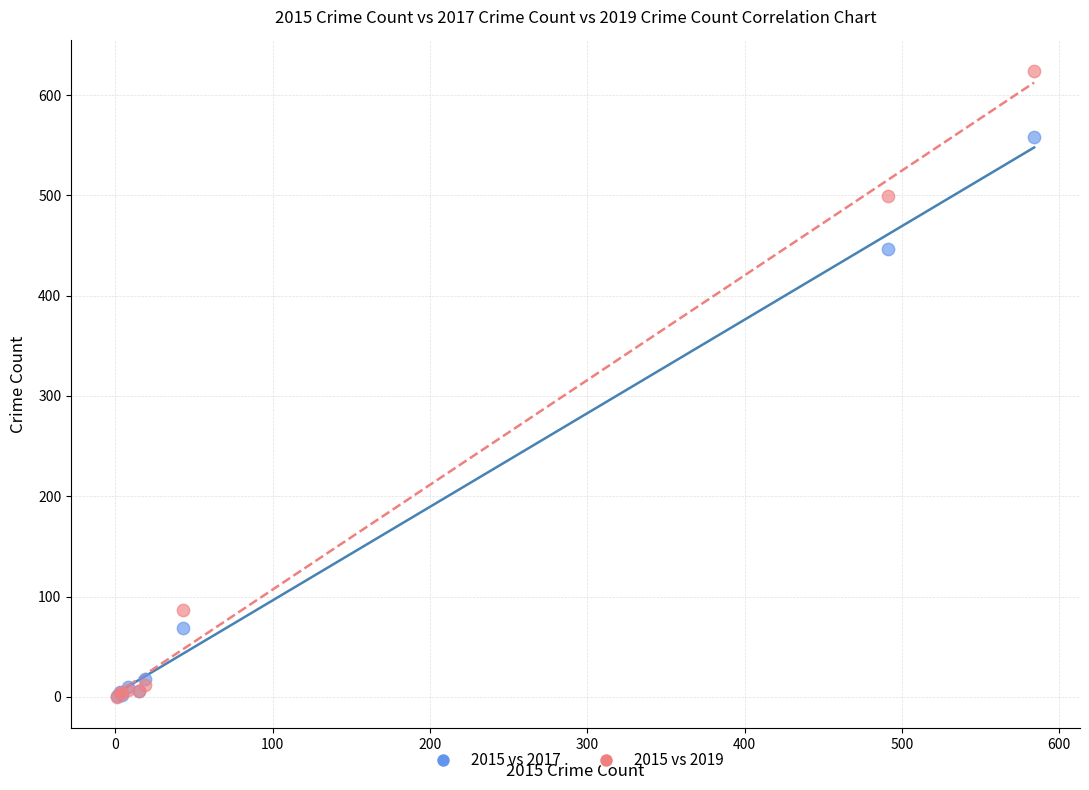

In the 2015 vs 2017 series, what Y value is closest to 279?

447